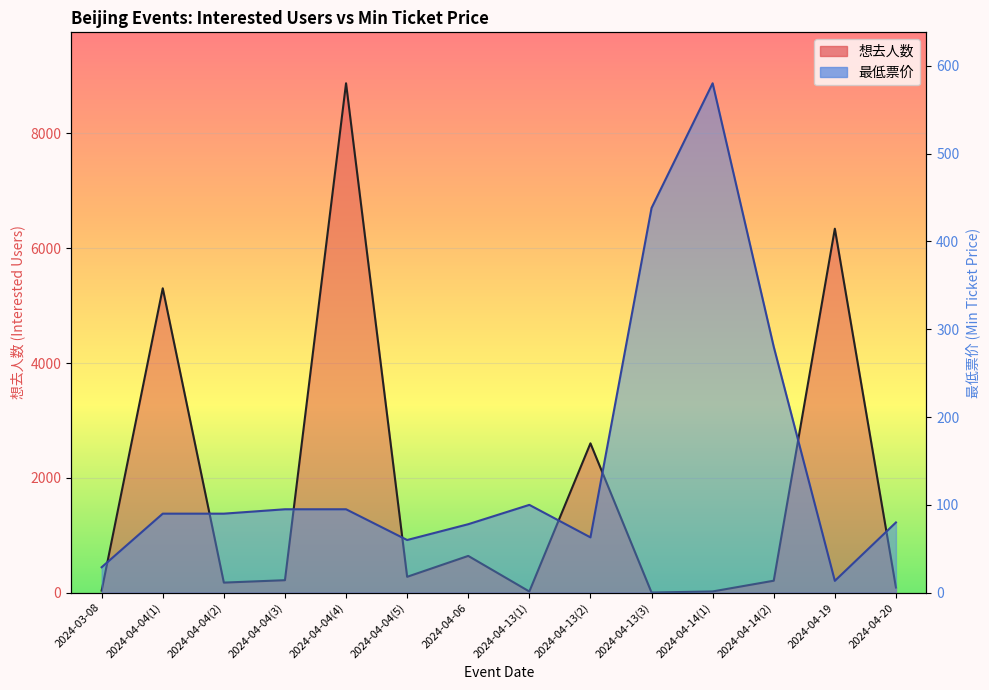

List the labels in order of 最低票价 value, largest first.

2024-04-14(1), 2024-04-13(3), 2024-04-14(2), 2024-04-13(1), 2024-04-04(3), 2024-04-04(4), 2024-04-04(1), 2024-04-04(2), 2024-04-20, 2024-04-06, 2024-04-13(2), 2024-04-04(5), 2024-03-08, 2024-04-19